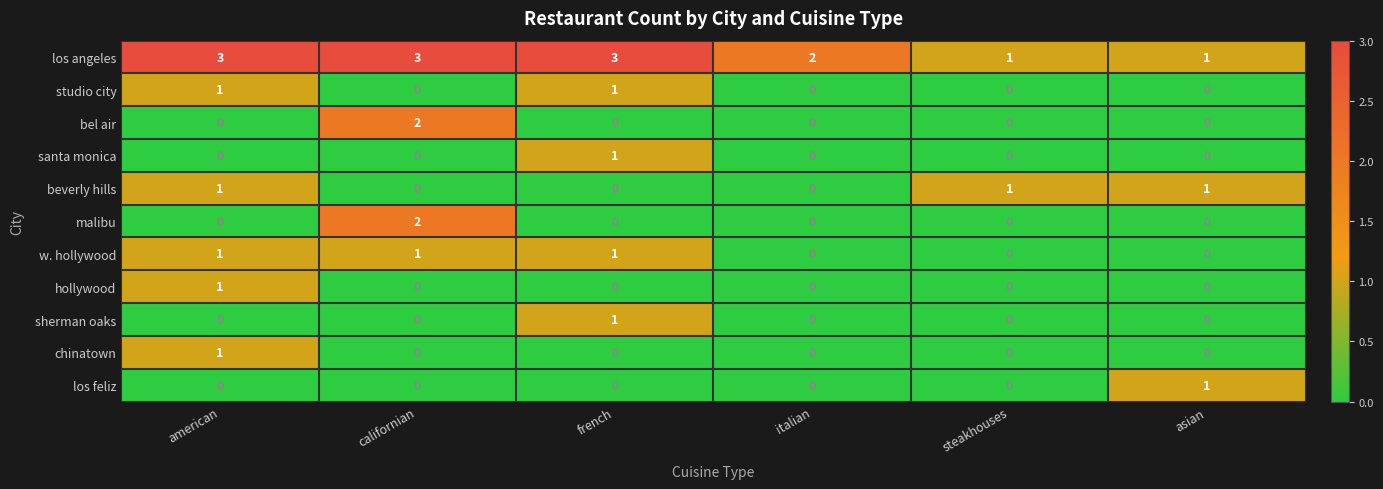

At which label does los feliz reach its peak?

asian